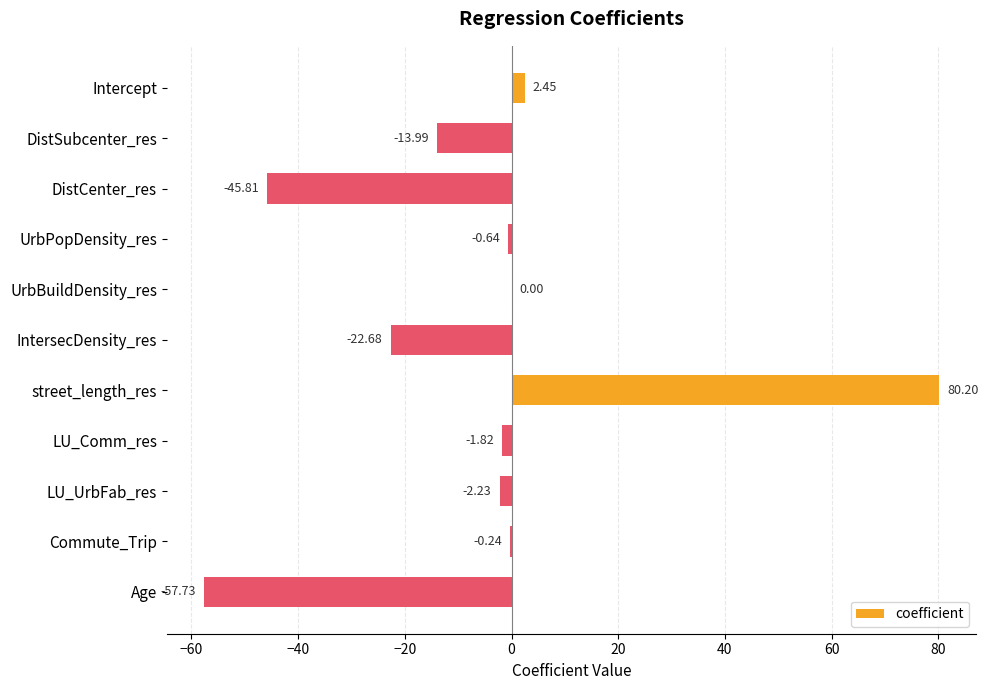

Where is the data nearest to the value 11?

Intercept